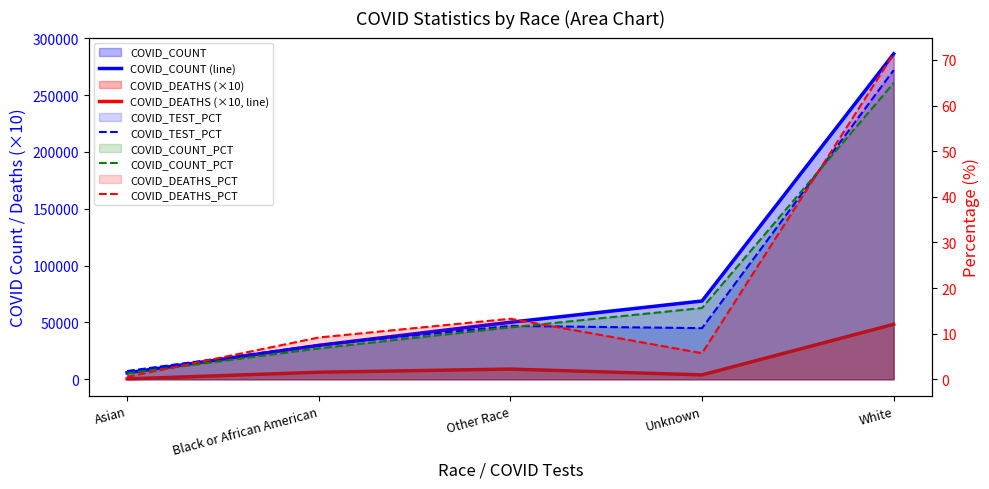

True or false: COVID_COUNT (line) has more than 1 interior local peaks.

False